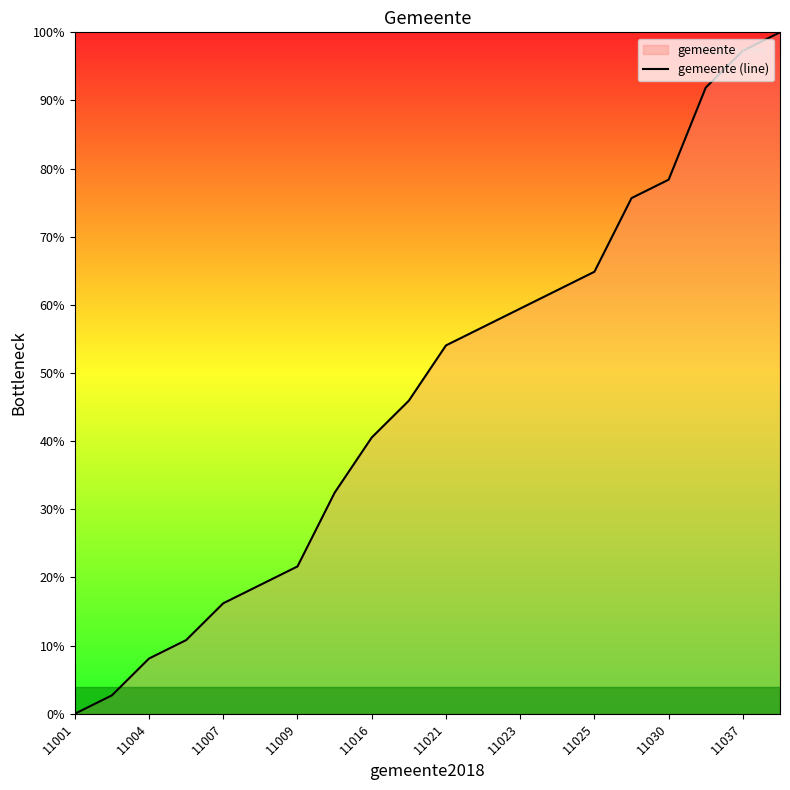

The chart shows a value of 78.4 at 11030. True or false?

True